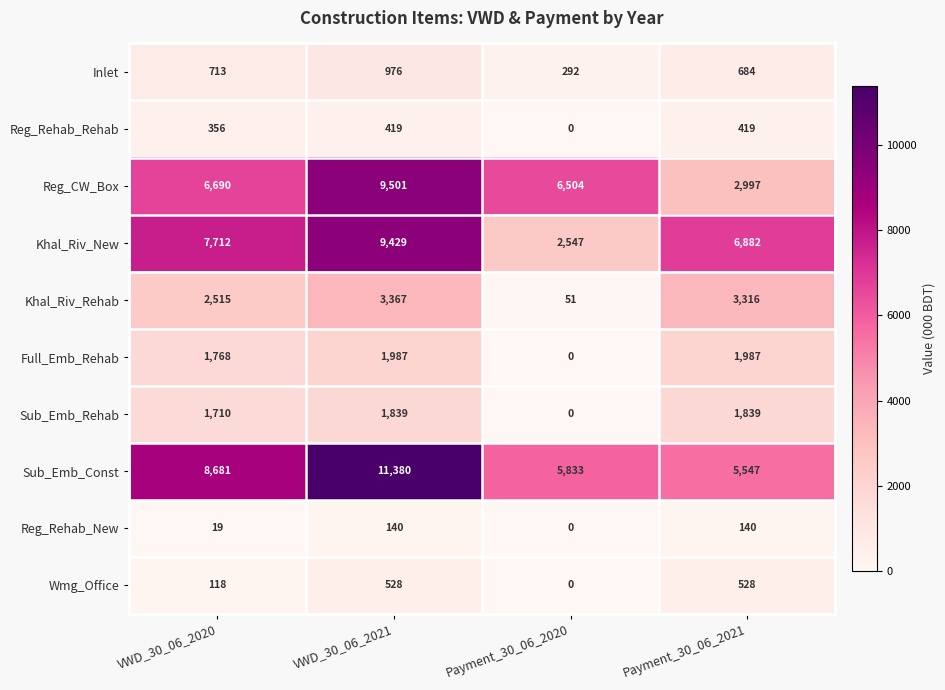

Which series has the largest range (max minus min)?

Khal_Riv_New